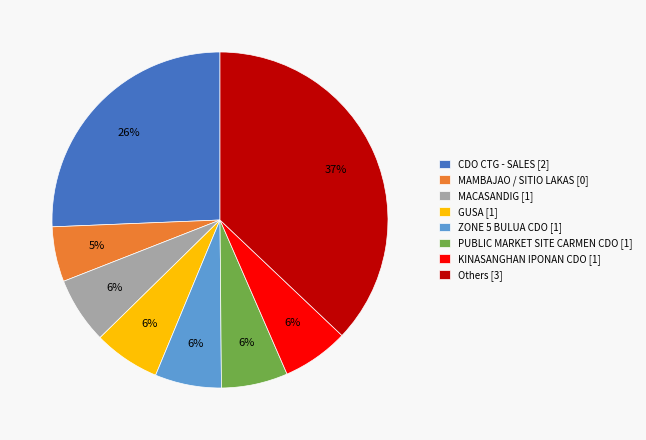

The PUBLIC MARKET SITE CARMEN CDO [1] slice represents 6% of the pie. True or false?

True